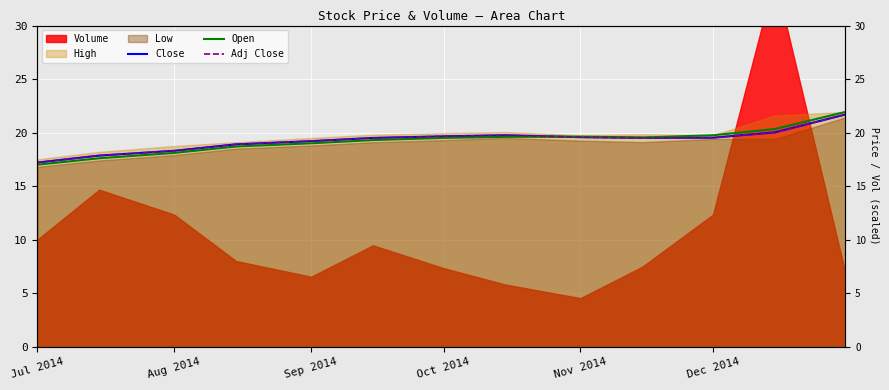

How many values in the Adj Close series are below 19?

4